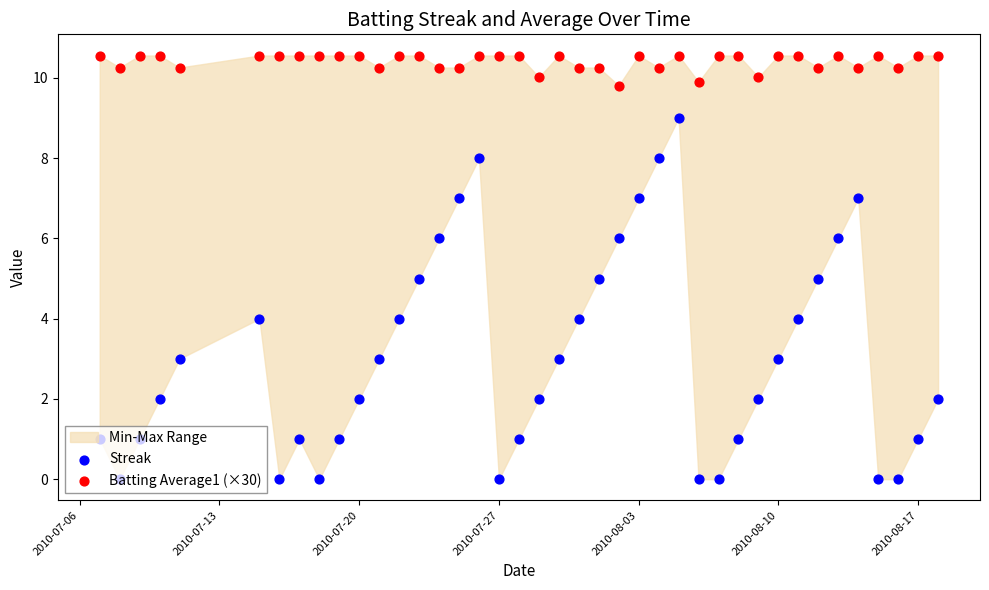

Which series reaches the minimum Y coordinate?

Streak